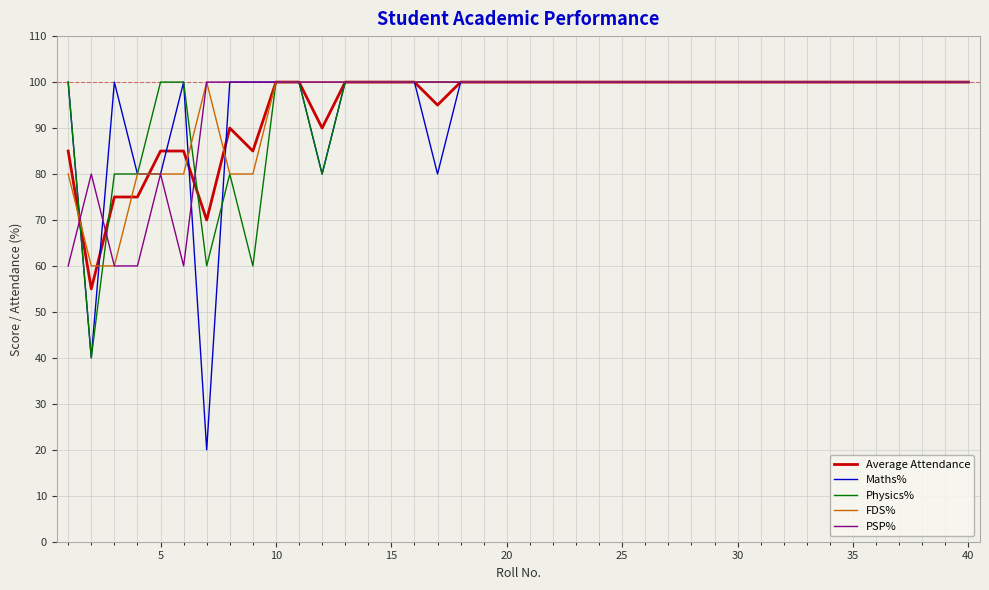

What is the minimum value for Maths%?

20